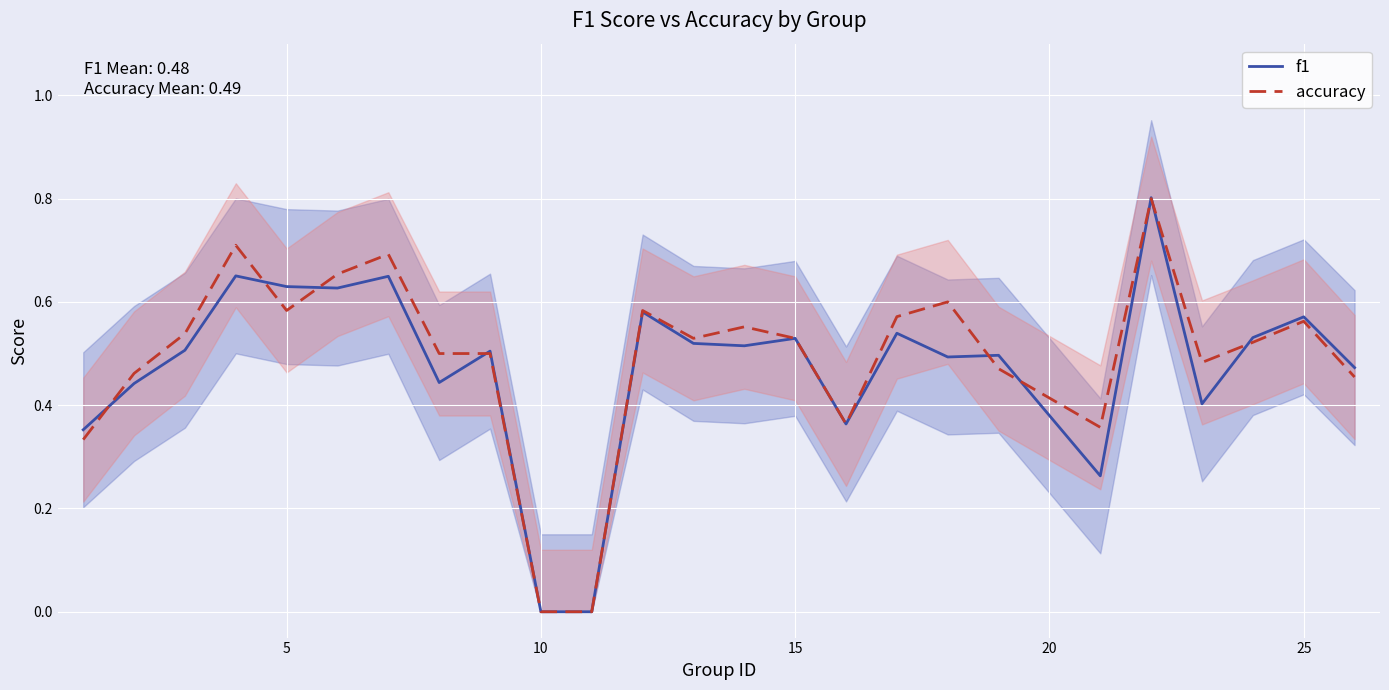

How many data points in f1 are above 0?

23